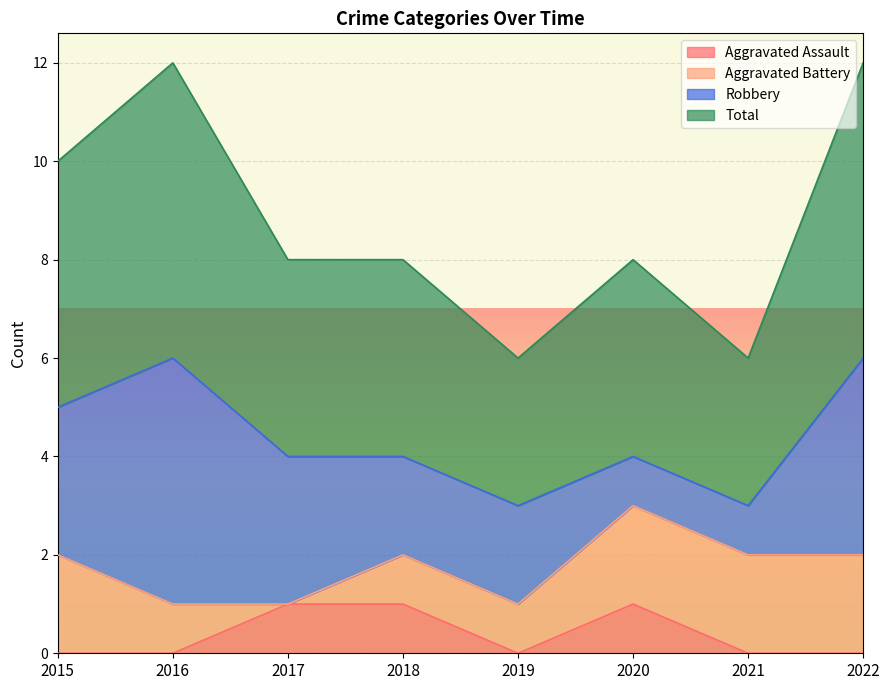

Which series changed the most between 2020 and 2022?

Total